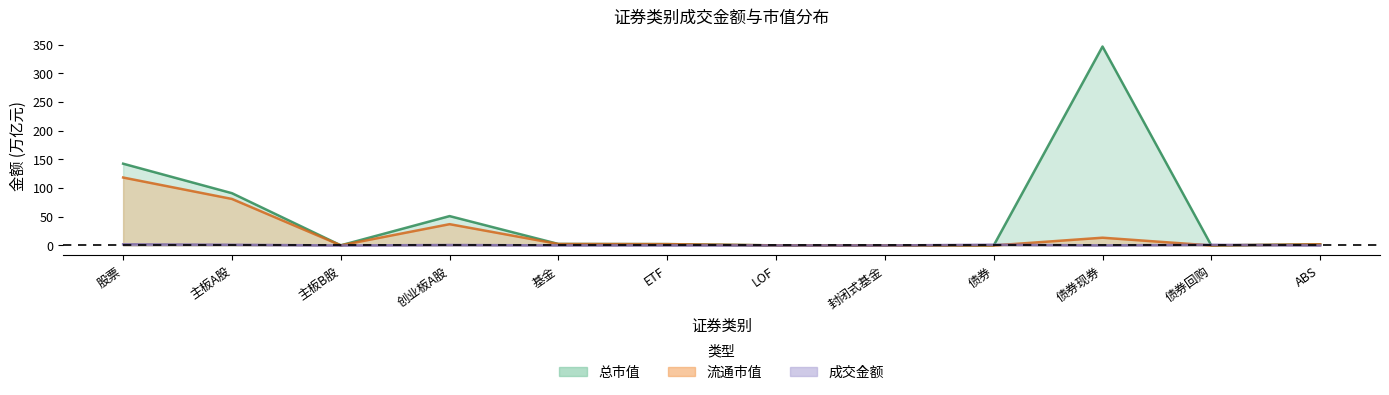

What are all the series names shown in the legend?

成交金额, 总市值, 流通市值